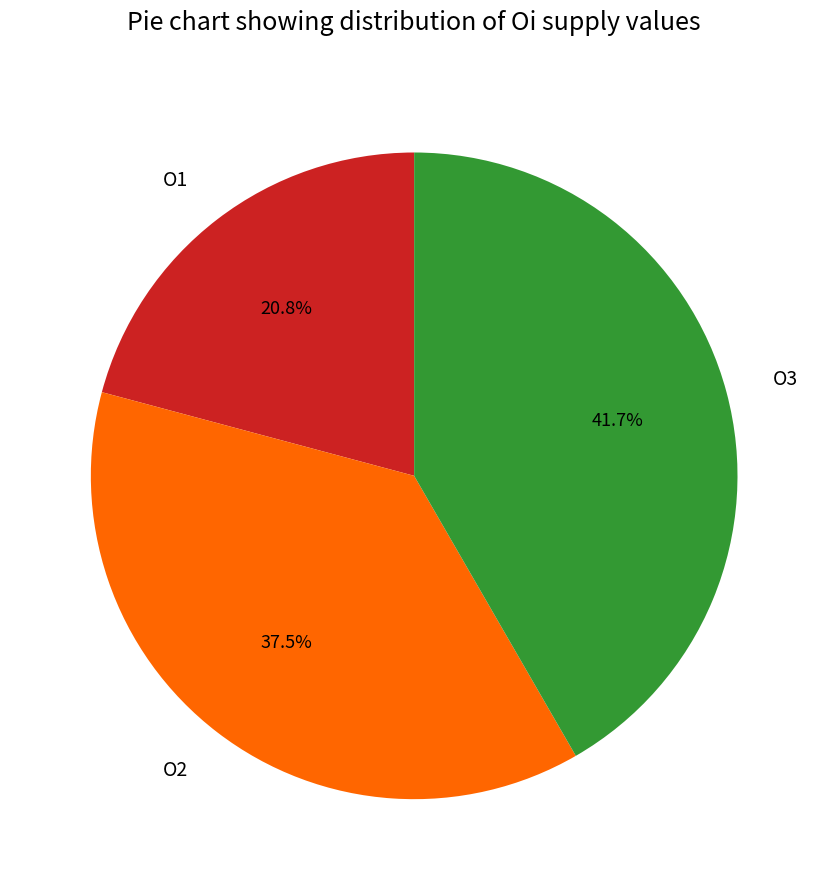

Combined, what portion of the pie is O3 and O2?

79.2%